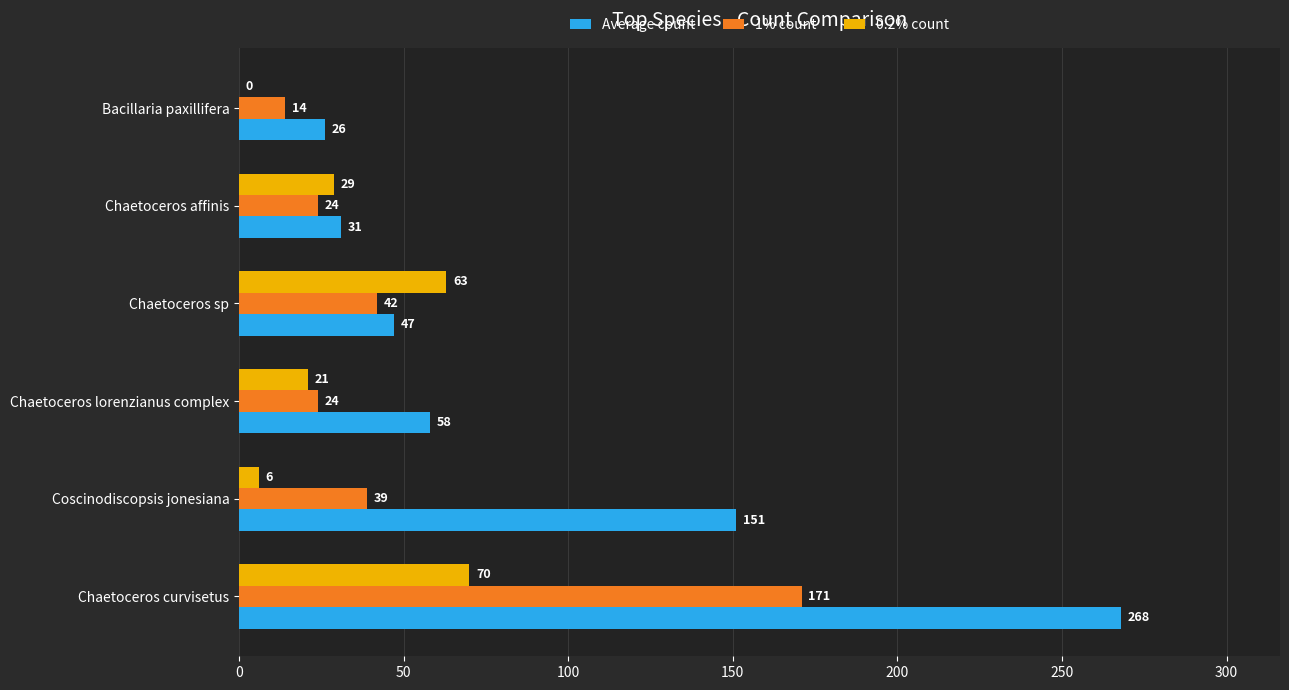

Which series has the largest total across all categories?

Average count